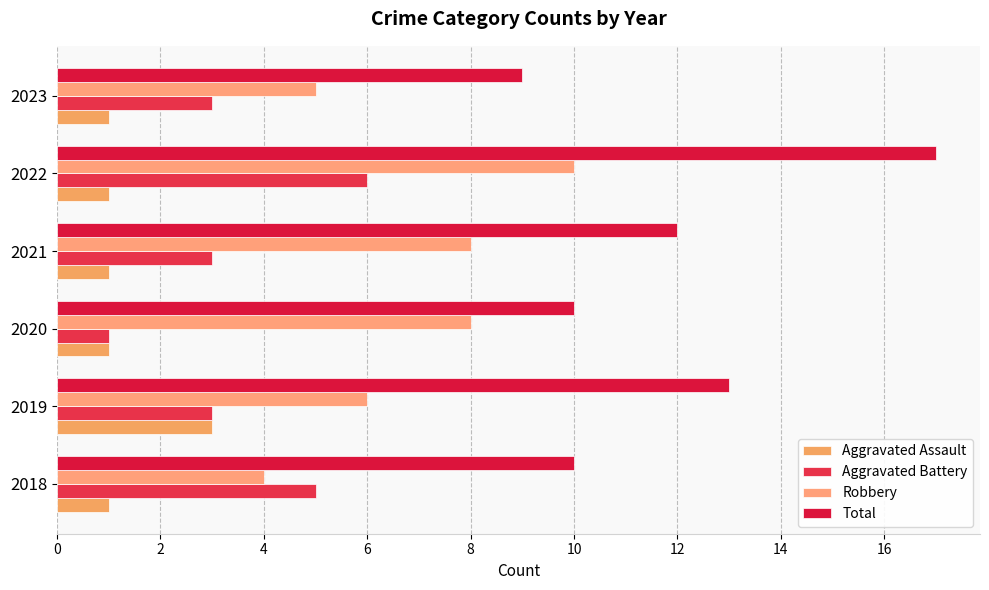

Which series has the largest range (max minus min)?

Total